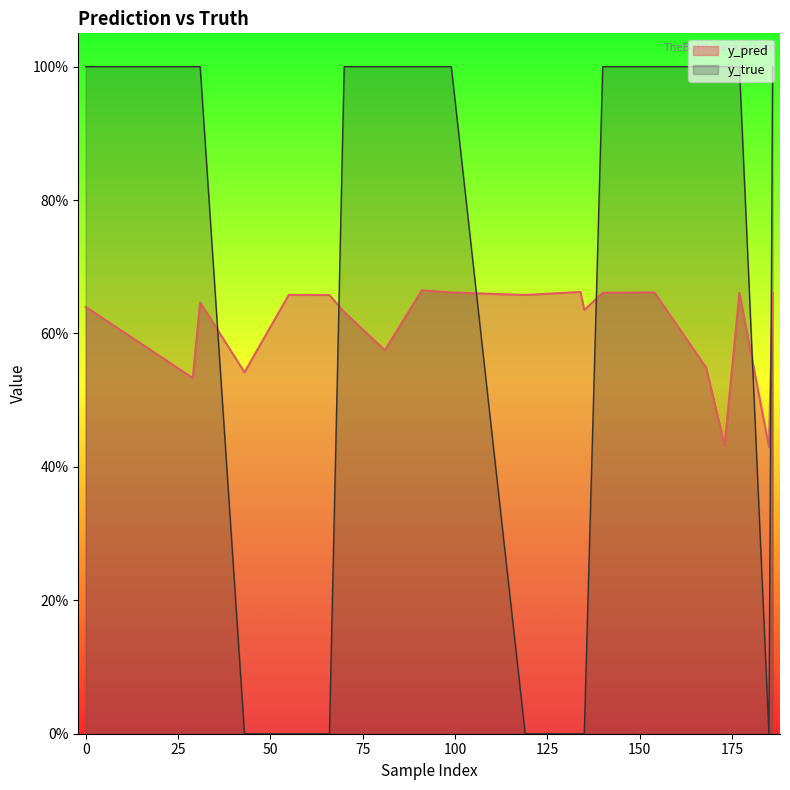

What is the total value across all series at 168?

1.5